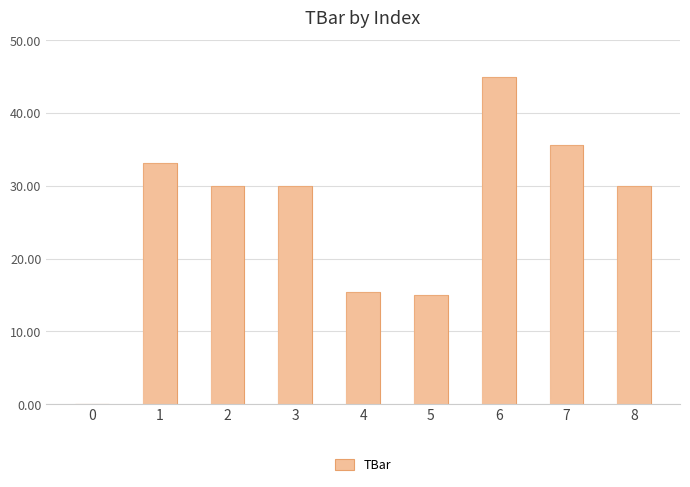

Are the bars horizontal?

No